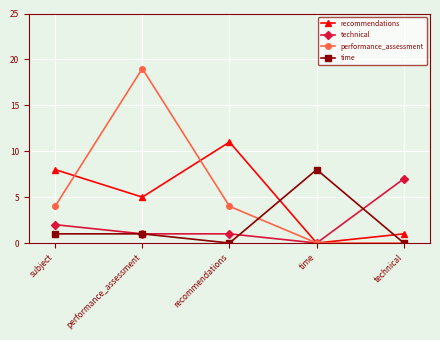

Count the number of data series in this chart.

4